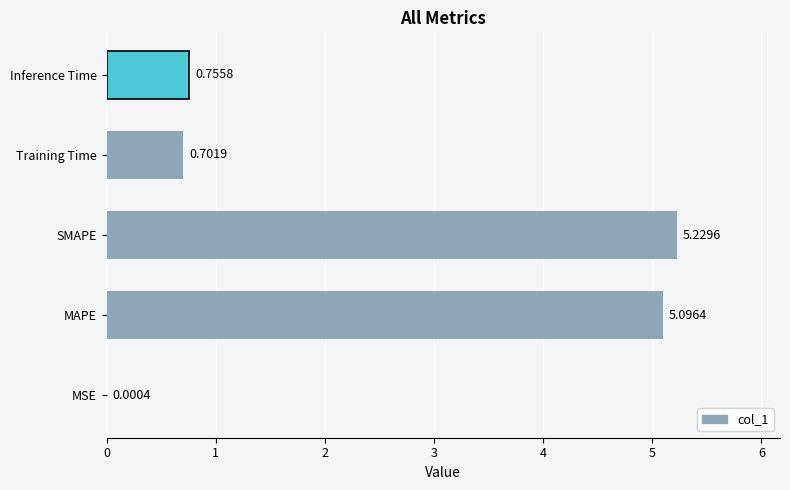

Which has a higher value, Training Time or MAPE?

MAPE